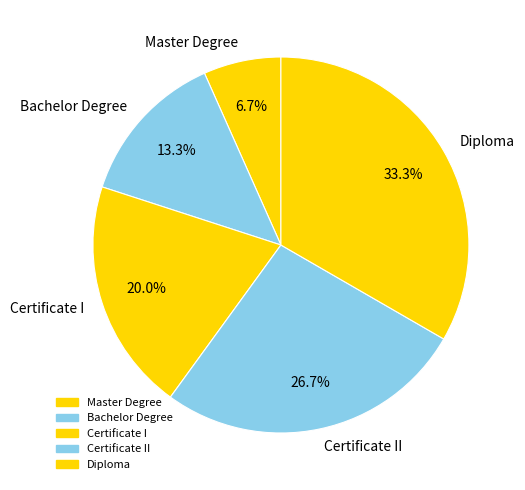

Count the number of slices in the pie.

5